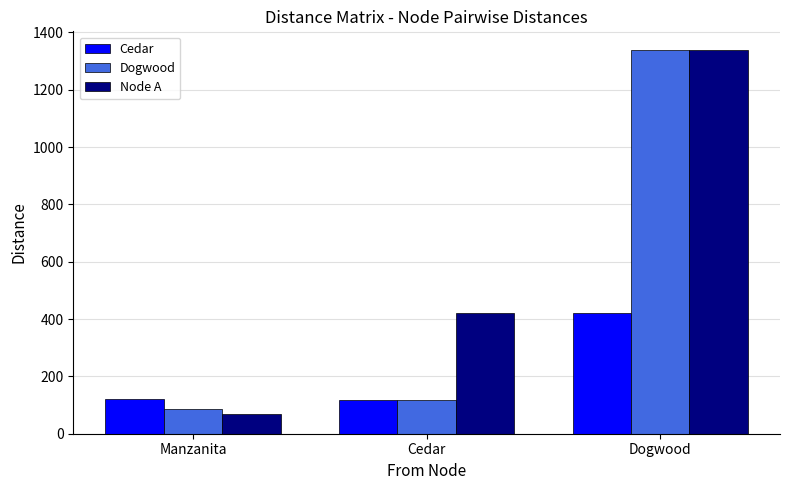

Reading left to right, list all the values displayed in this chart.

Cedar: Manzanita=122	Cedar=116	Dogwood=420
Dogwood: Manzanita=86	Cedar=116	Dogwood=1337
Node A: Manzanita=69	Cedar=420	Dogwood=1337